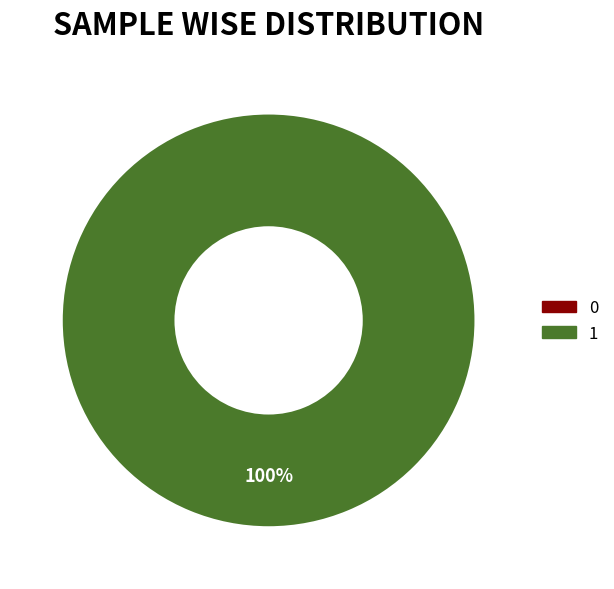

Count the number of slices in the pie.

2